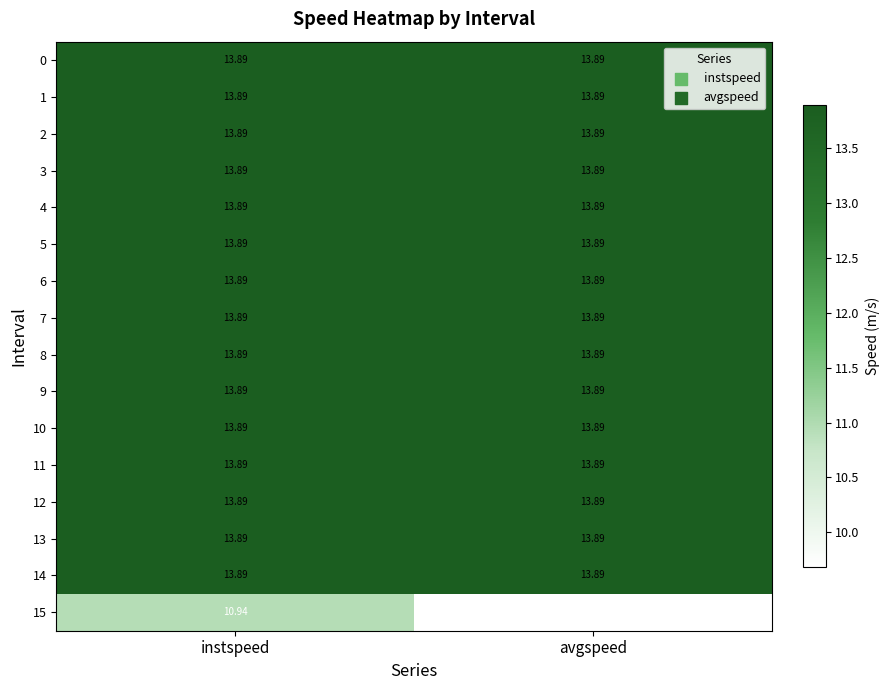

At which category is the sum across all series the highest?

instspeed